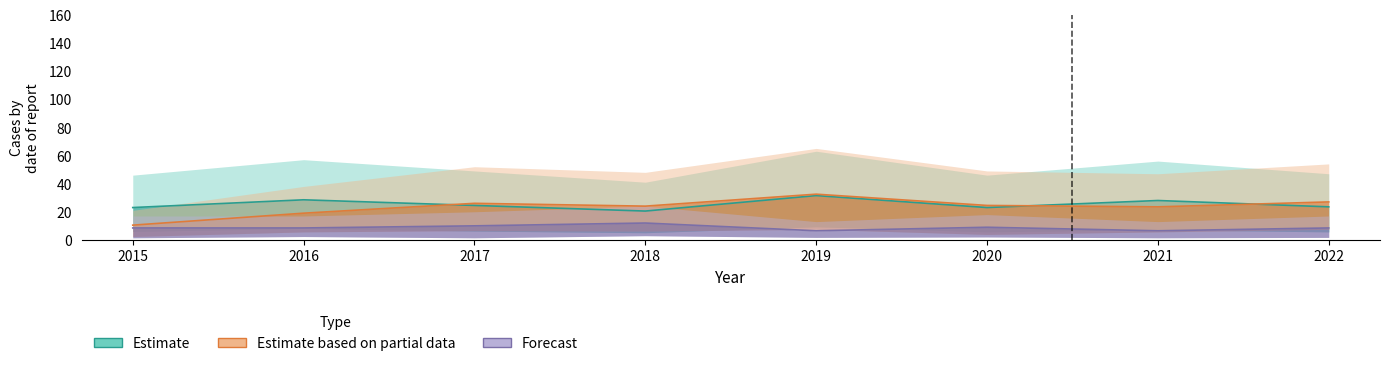

The value of Auburn Gresham at 2021 is 7. True or false?

False